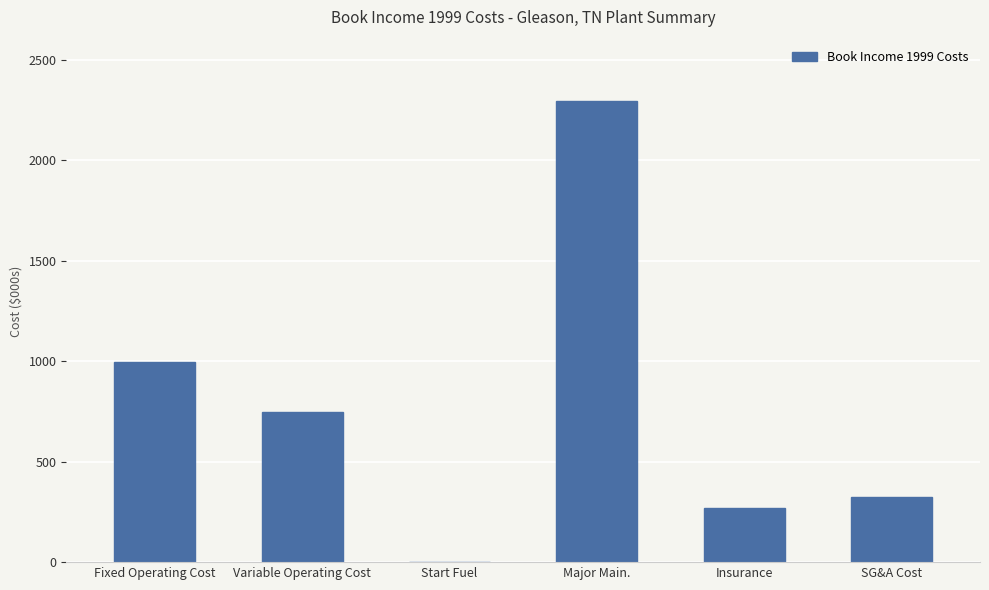

Which category has the highest value across all series?

Major Main.